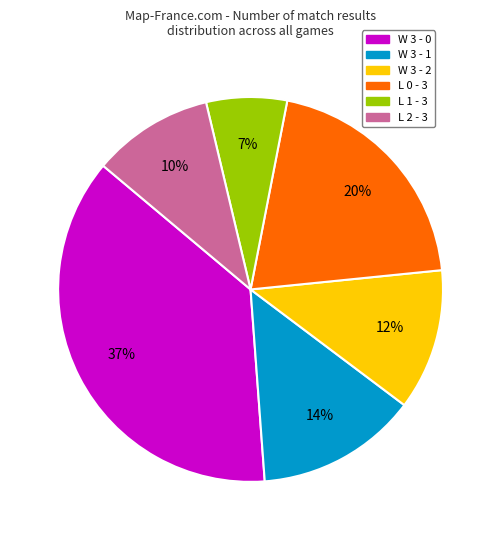

Rank the categories by value from highest to lowest.

W 3 - 0, L 0 - 3, W 3 - 1, W 3 - 2, L 2 - 3, L 1 - 3